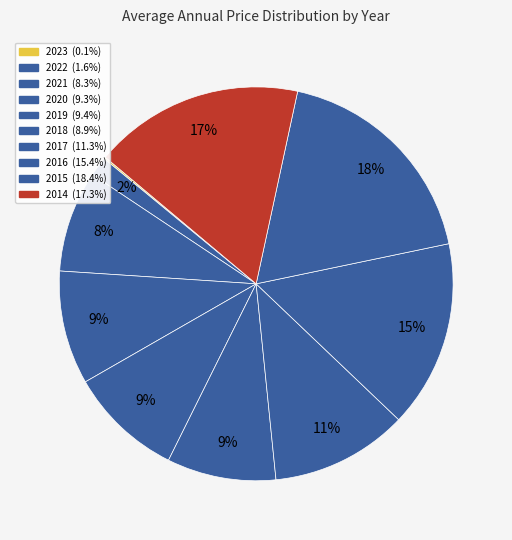

True or false: 2014 accounts for 17% of the total.

True